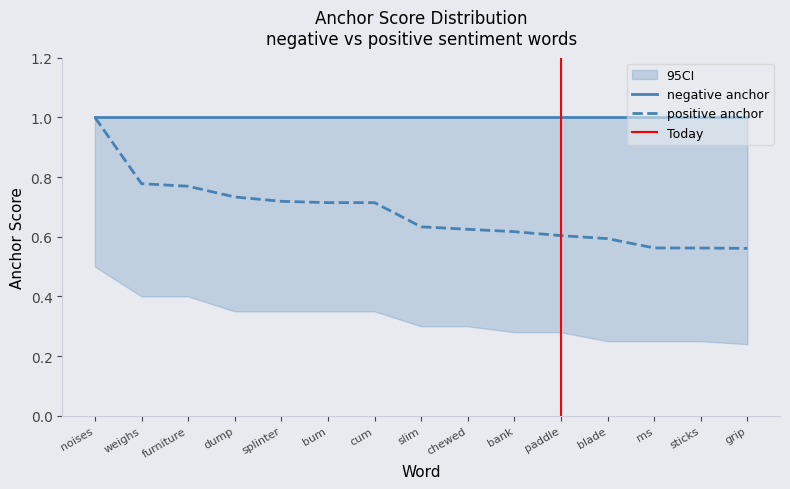

Which series changed the most between cum and slim?

positive anchor